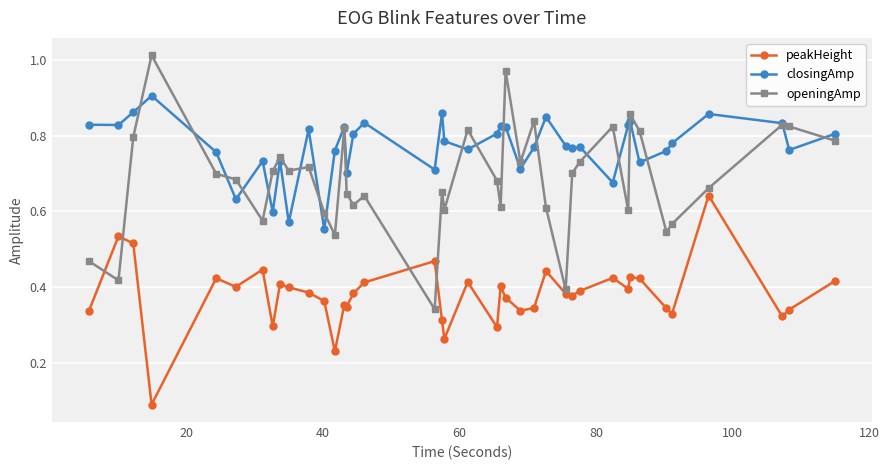

Count the peakHeight values in the range 0 to 1.

40